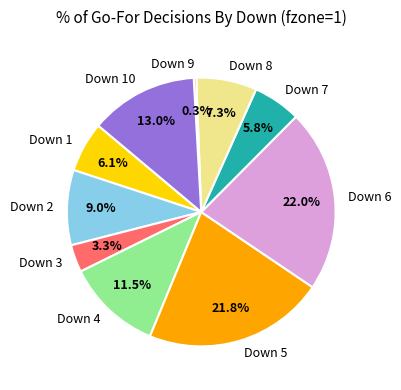

Between Down 2 and Down 1, which is larger?

Down 2